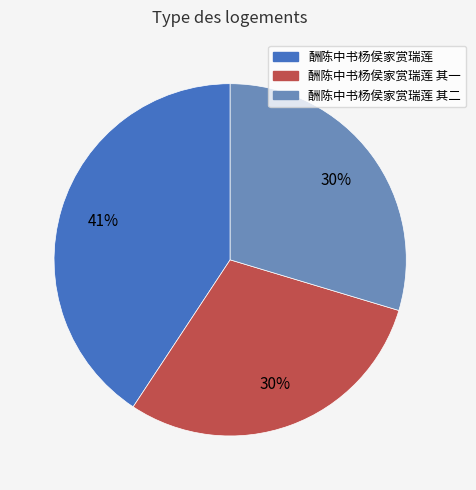

The 酬陈中书杨侯家赏瑞莲 其二 slice represents 22% of the pie. True or false?

False